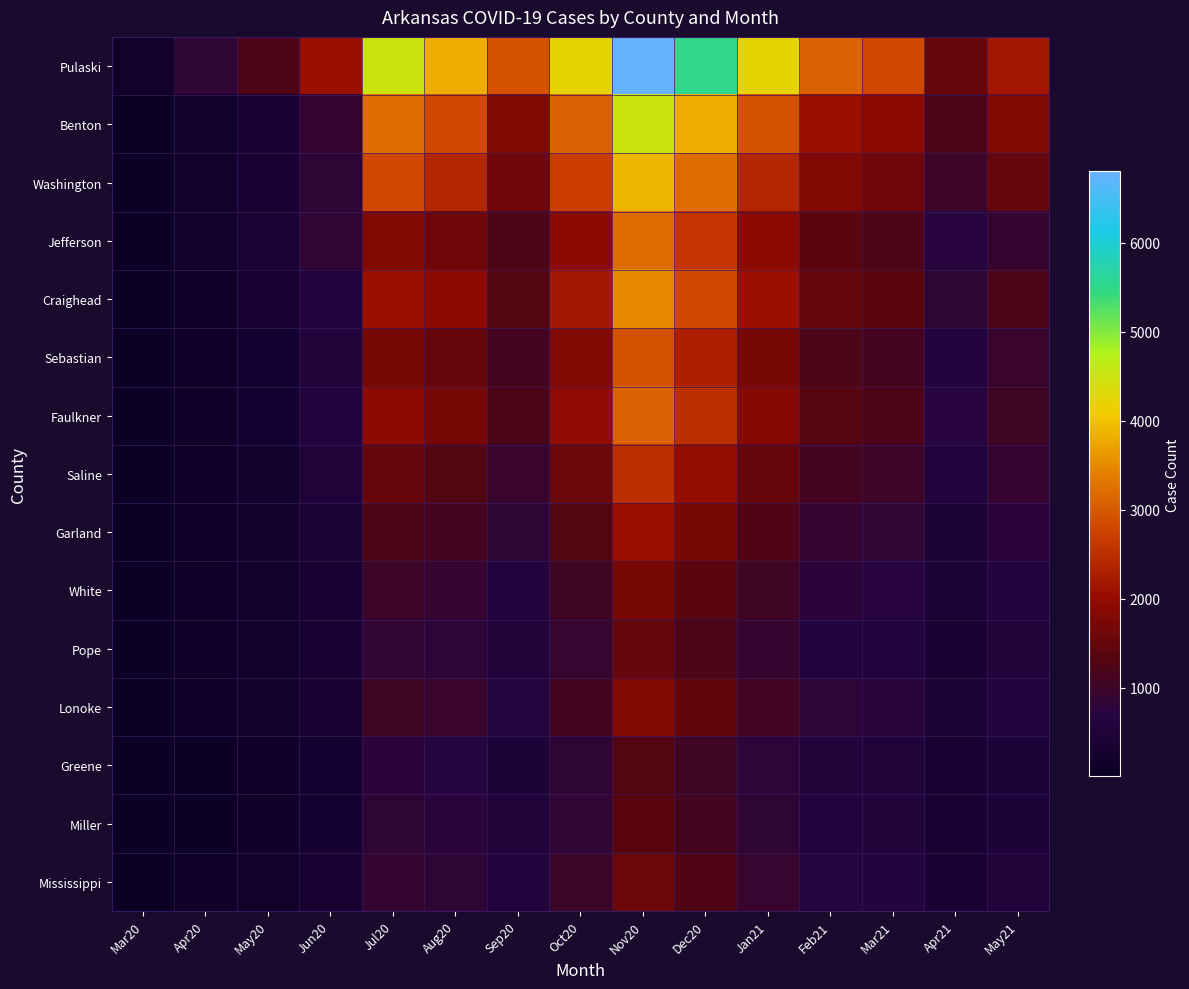

Rank the series by their maximum value, from lowest to highest.

Greene, Miller, Pope, Mississippi, White, Lonoke, Garland, Saline, Sebastian, Faulkner, Jefferson, Craighead, Washington, Benton, Pulaski